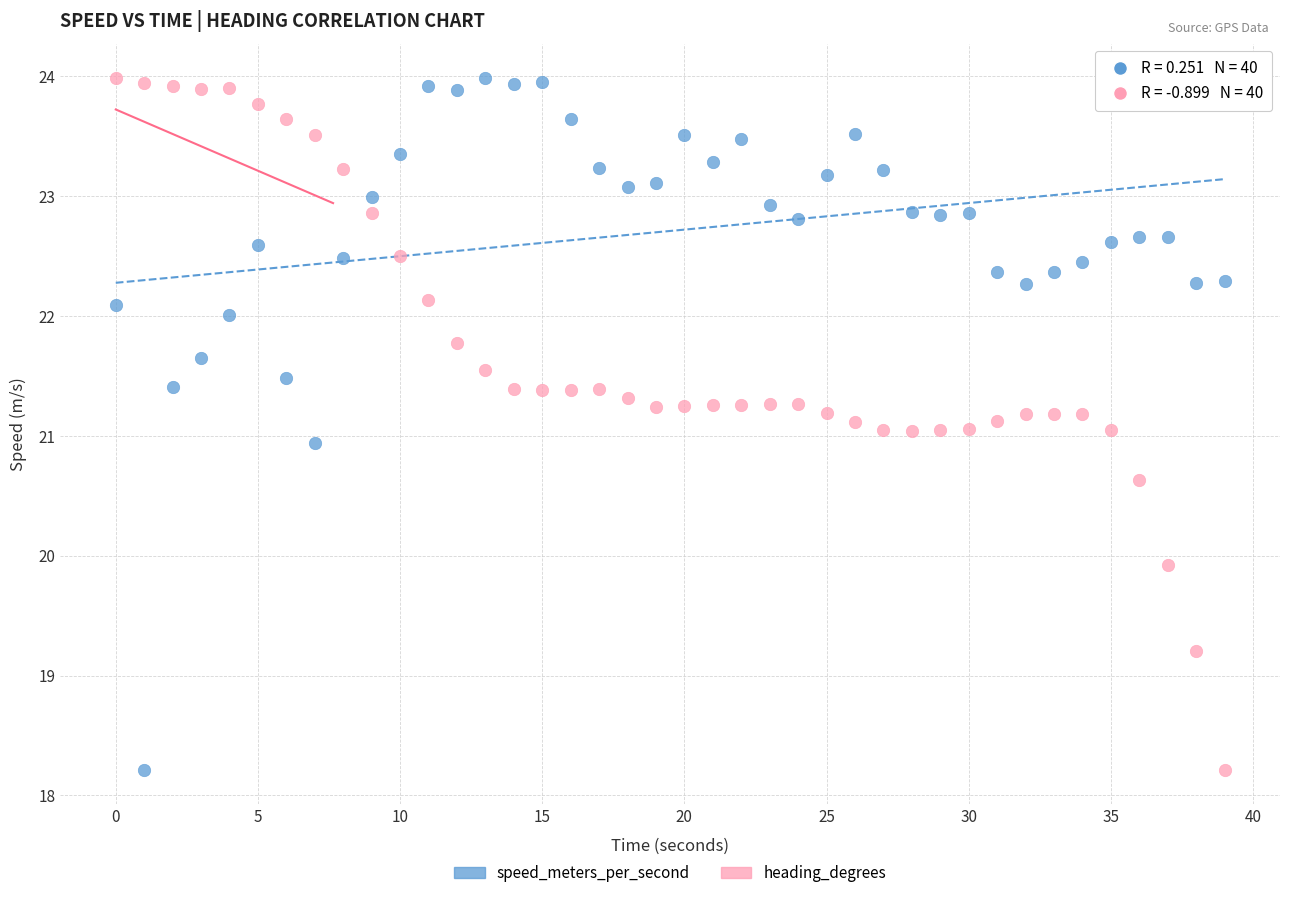

Across all data points, what is the range of Y values (max minus min)?

5.8